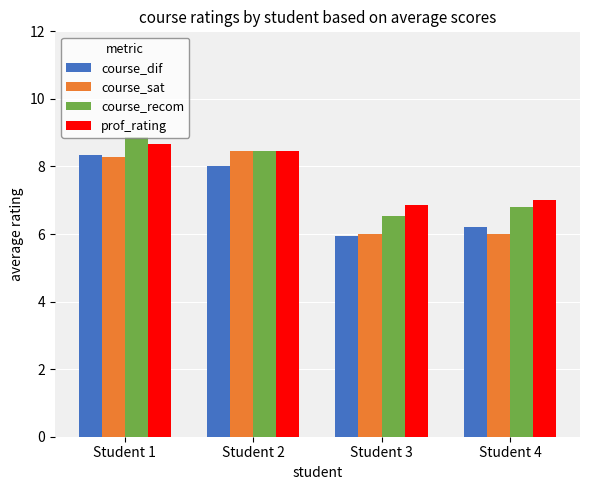

Which series has the widest spread of values?

course_sat